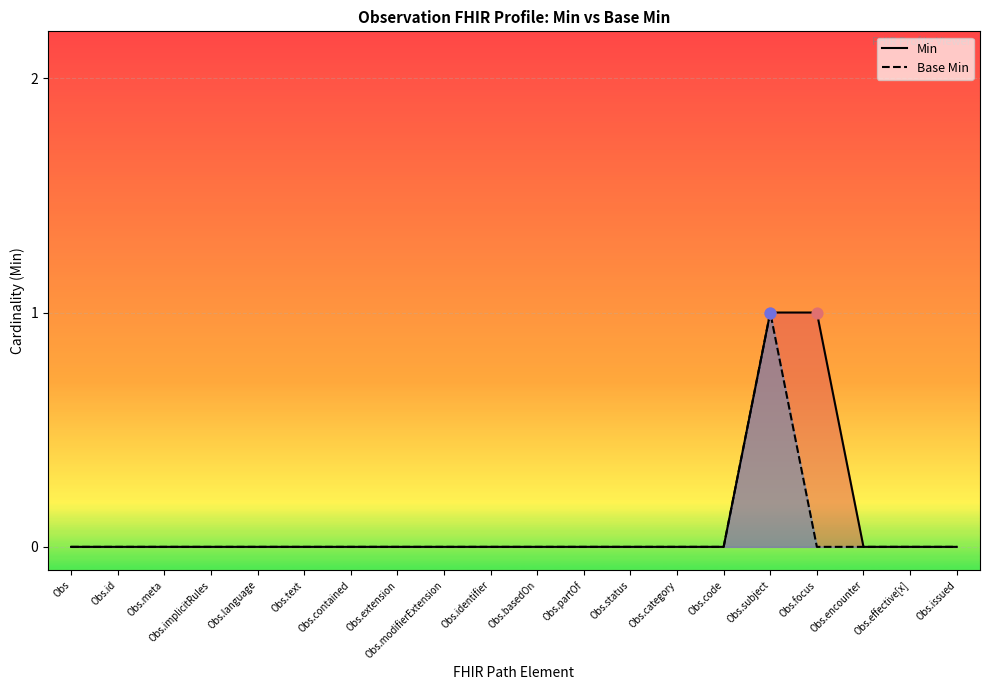

Which series reaches the minimum Y coordinate?

Min